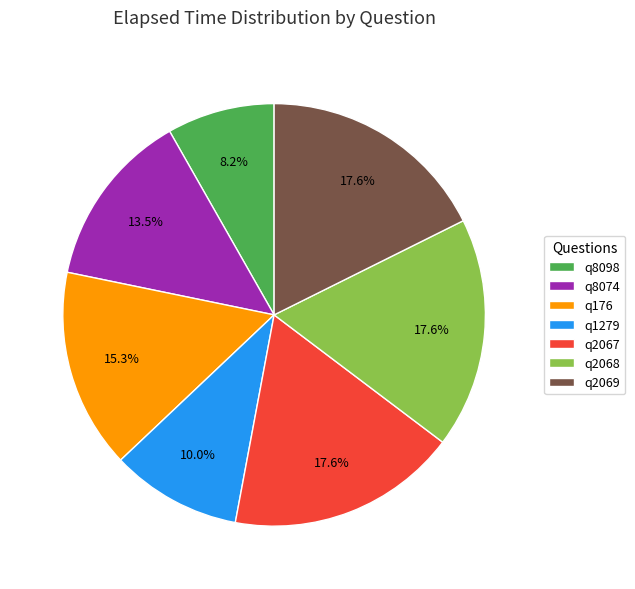

Which category has the smallest portion of the pie?

q8098